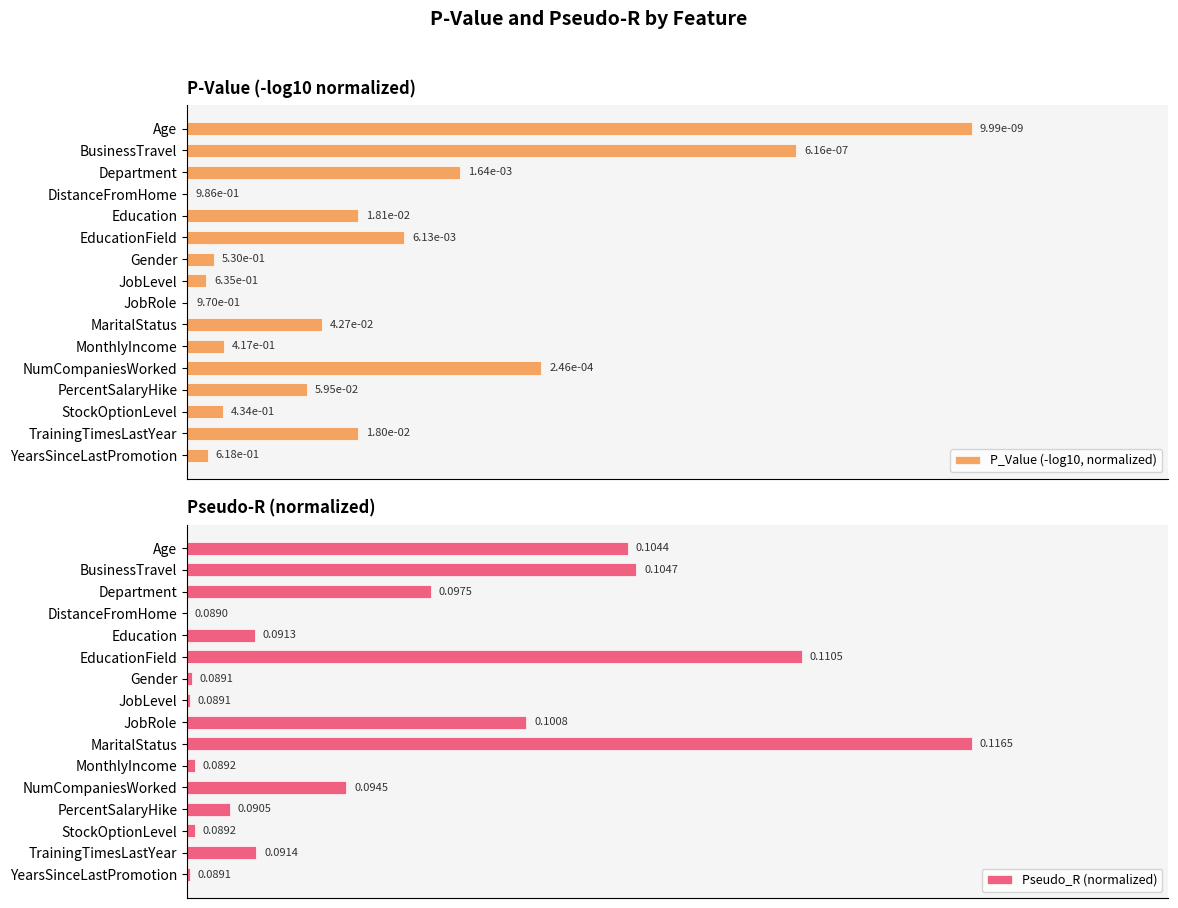

Which category has the highest value in the P_Value (-log10, normalized) series?

Age